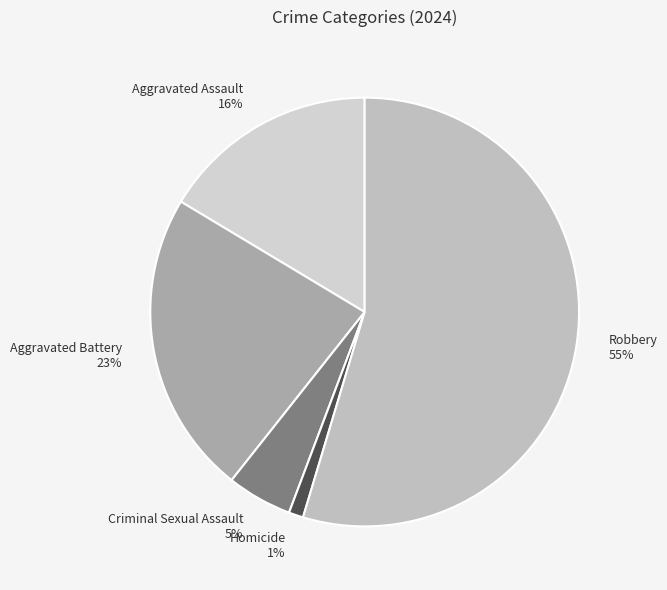

Which slice is the largest?

Robbery